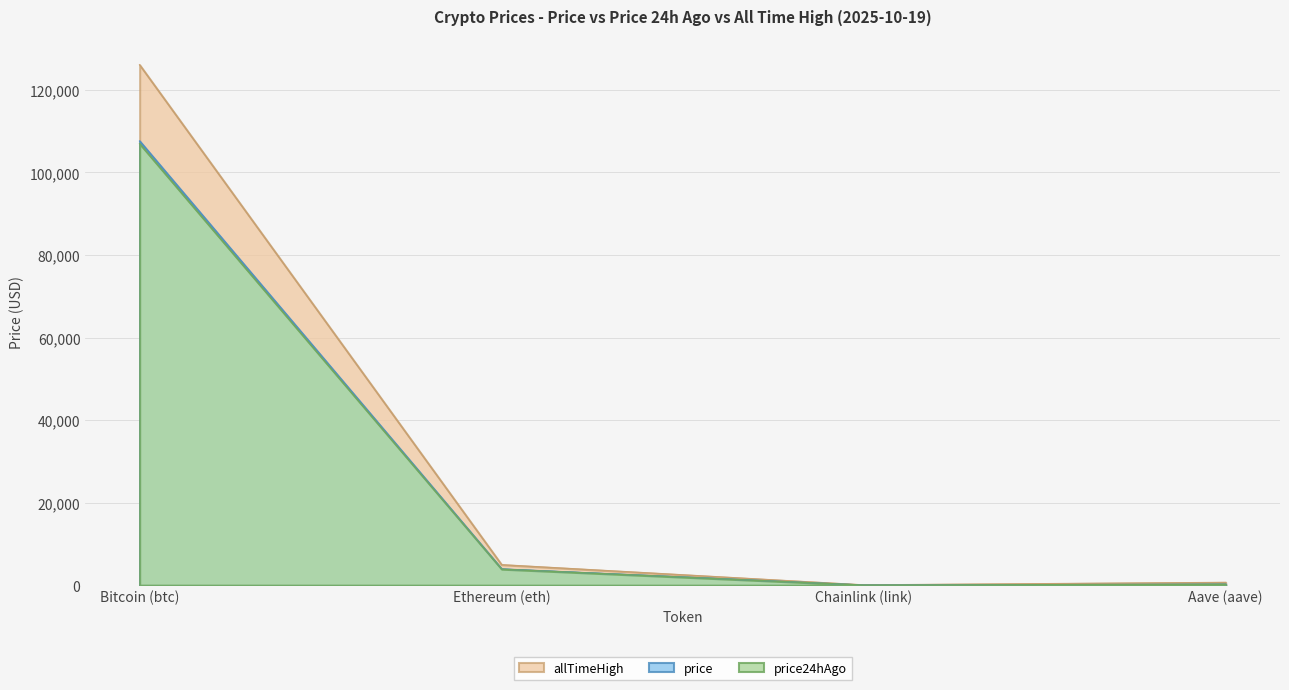

Count the number of categories in the chart.

4